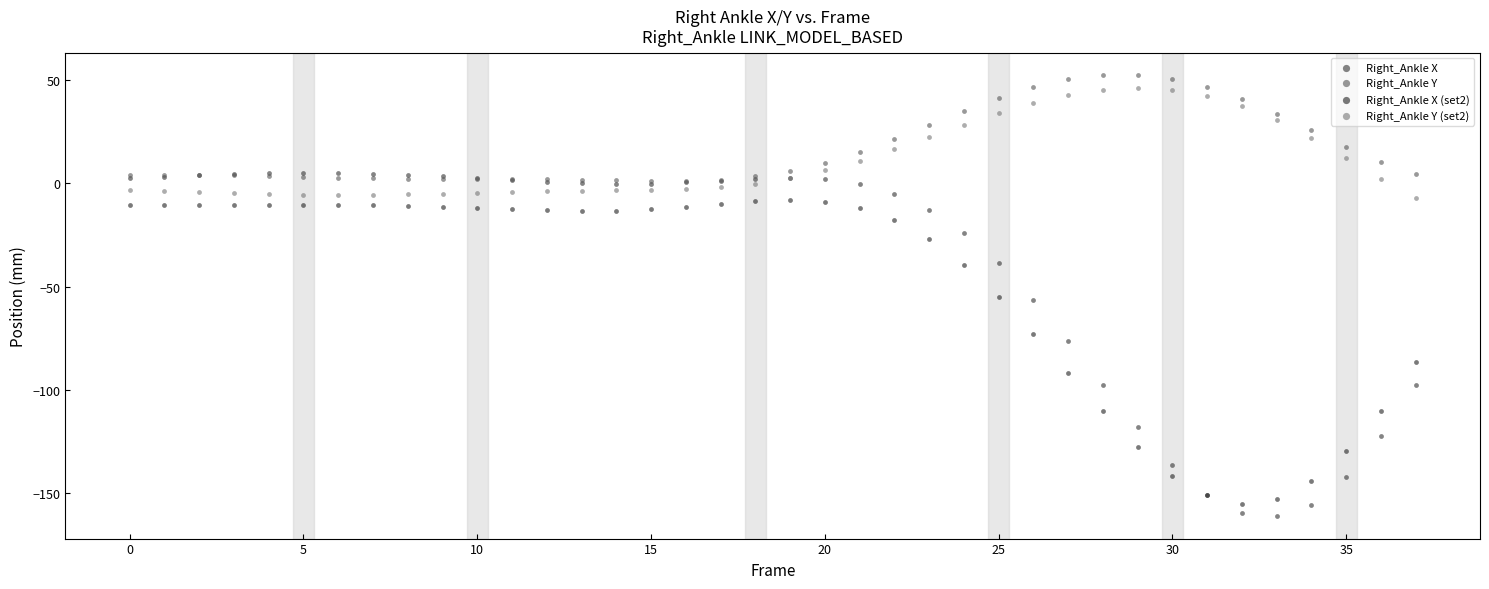

Which series contains the highest Y value?

Right_Ankle Y